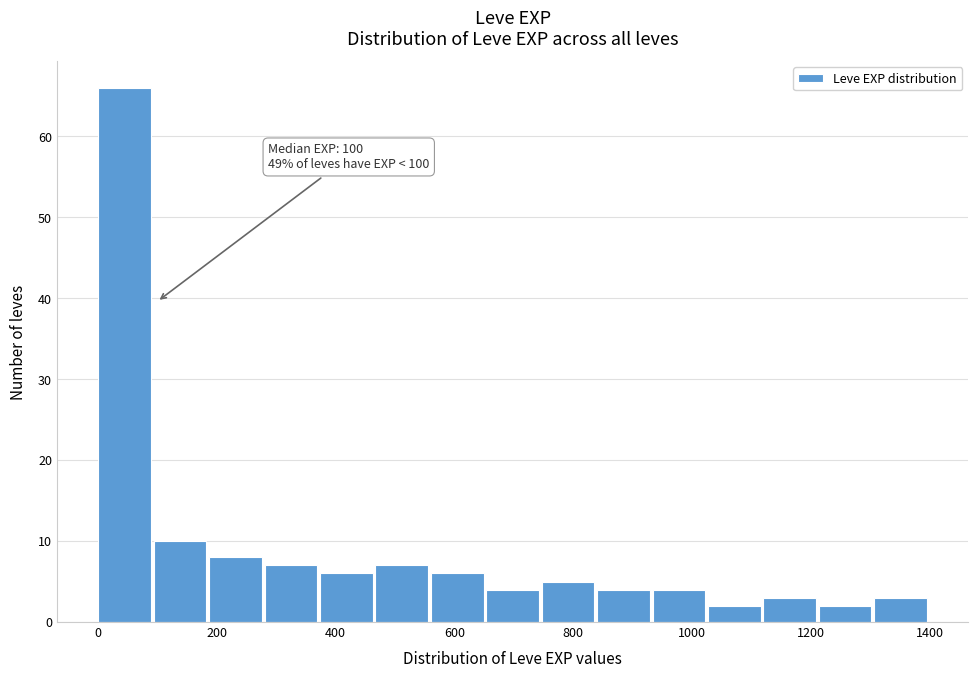

Over which range of the x-axis is the bar tallest?

0 to 100